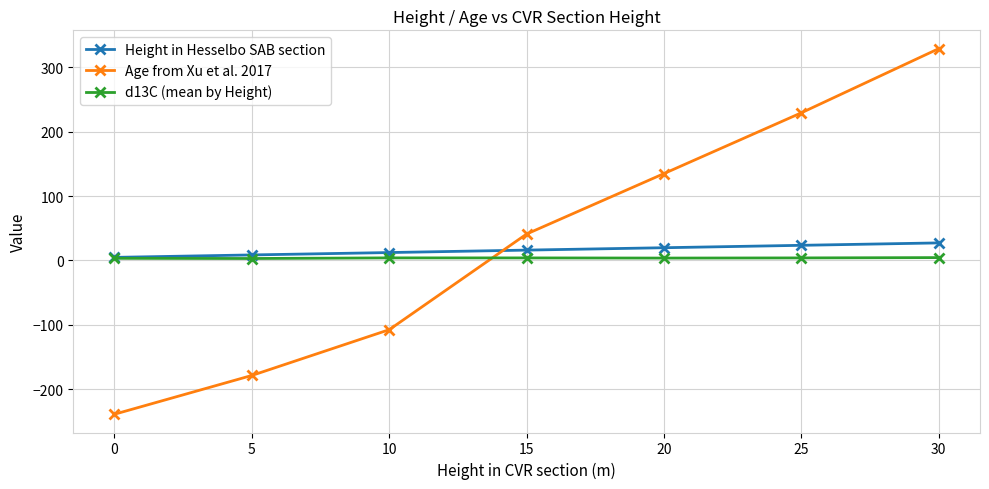

What is the smallest value displayed?

-239.1